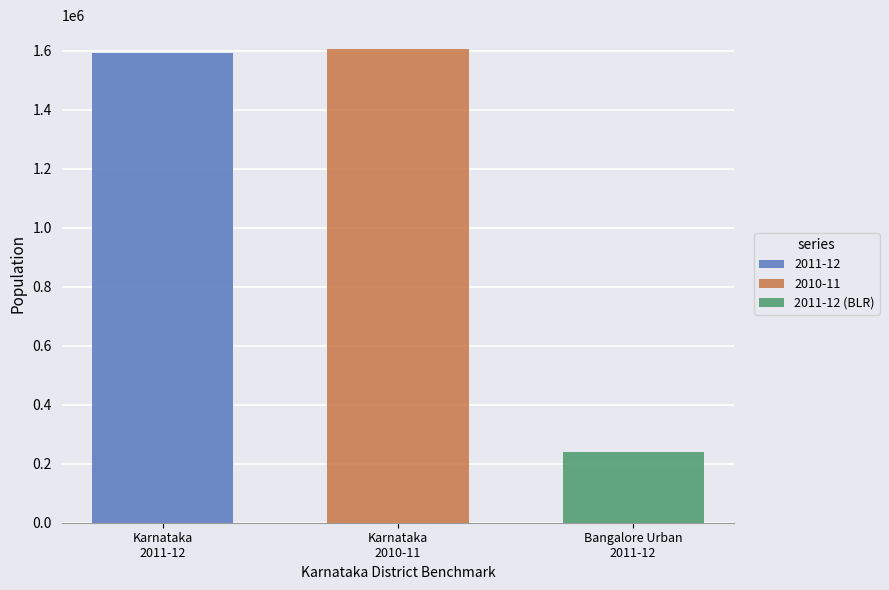

Which series has the widest spread of values?

2011-12